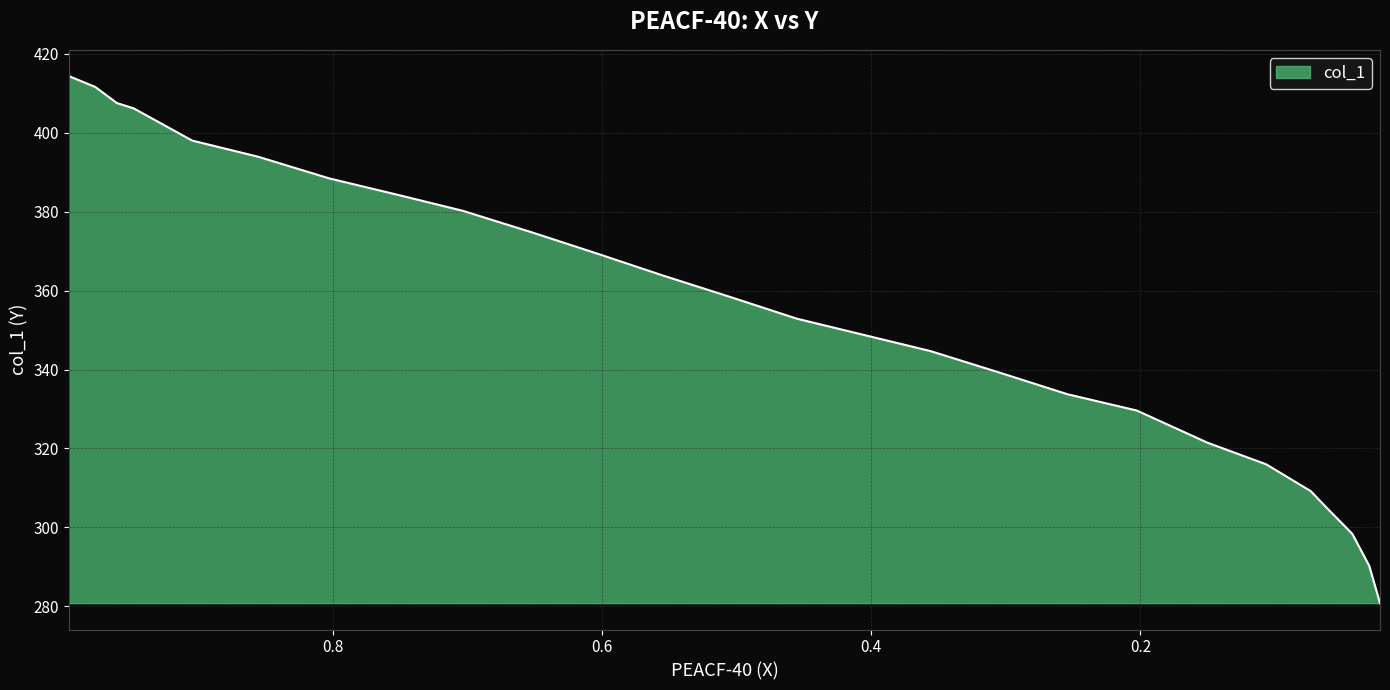

What is the difference between the values at 0.022 and 0.7033?

99.4